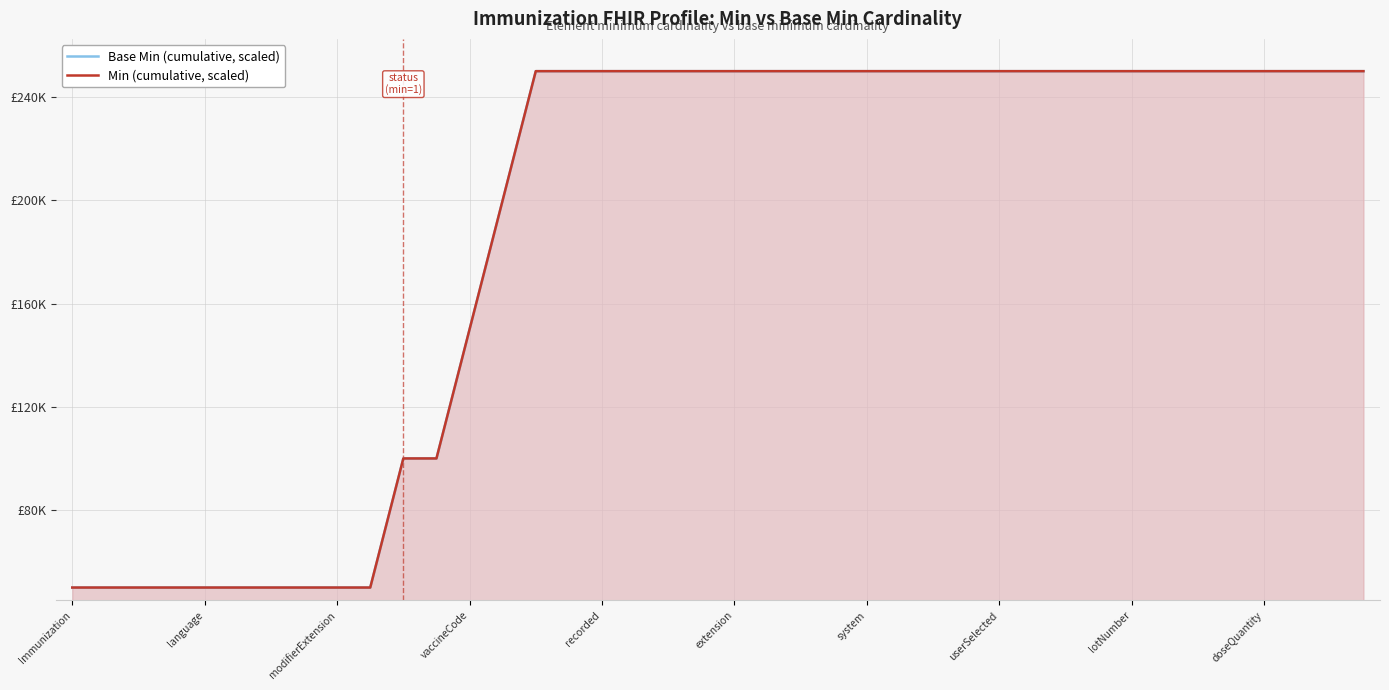

What is the value of the Base Min (cumulative, scaled) point at the 21st from the left?

250000